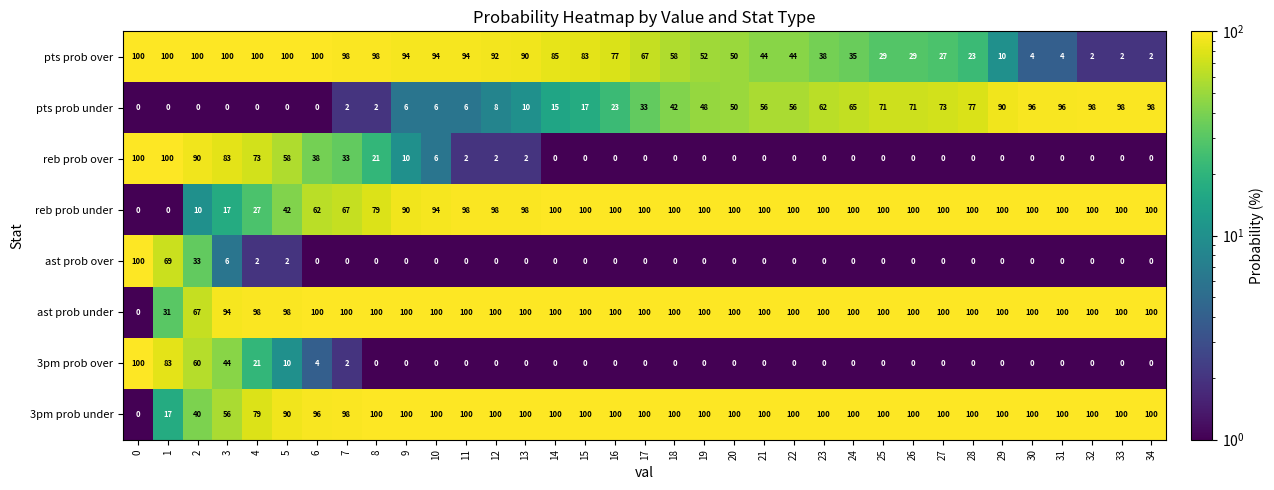

What is the difference between the maximum and minimum values in the 3pm prob under series?

100